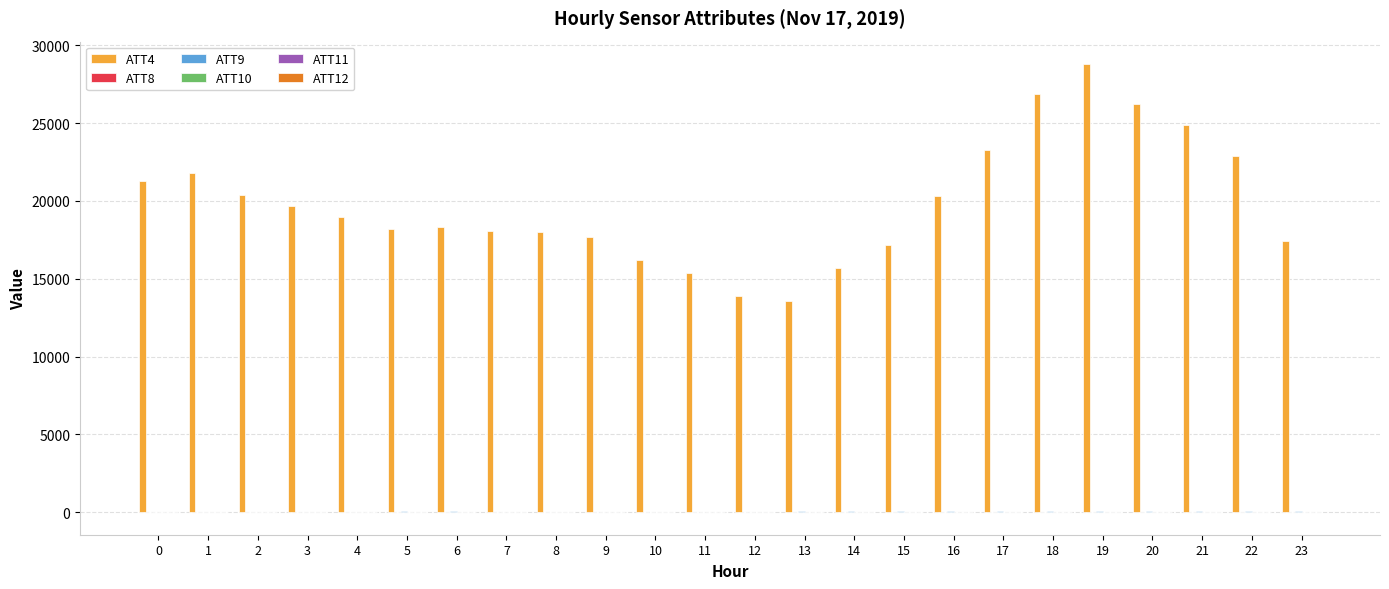

What is the greatest value displayed?

28800.0